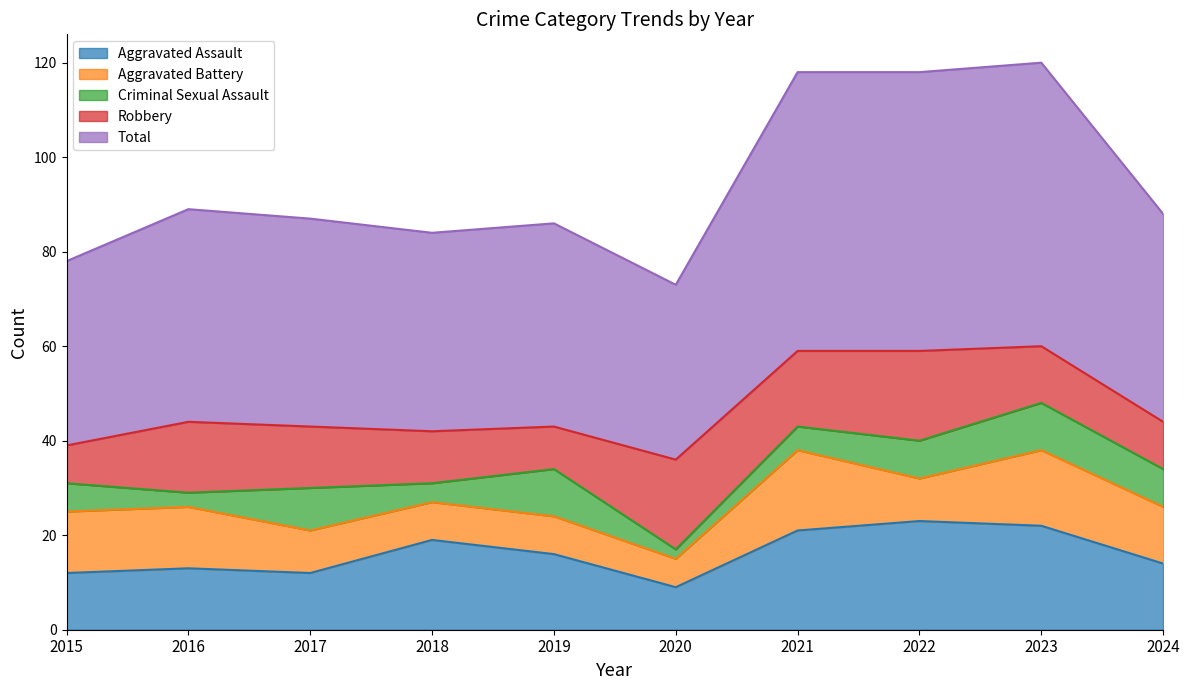

What is the value of the Aggravated Battery point at the 6th from the left?

6